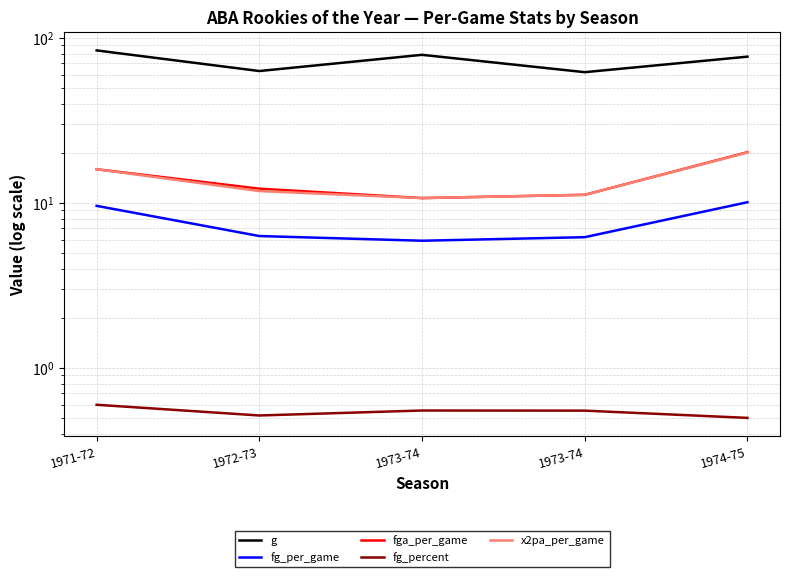

The x2pa_per_game series shows 11.2 at 1973-74. True or false?

True